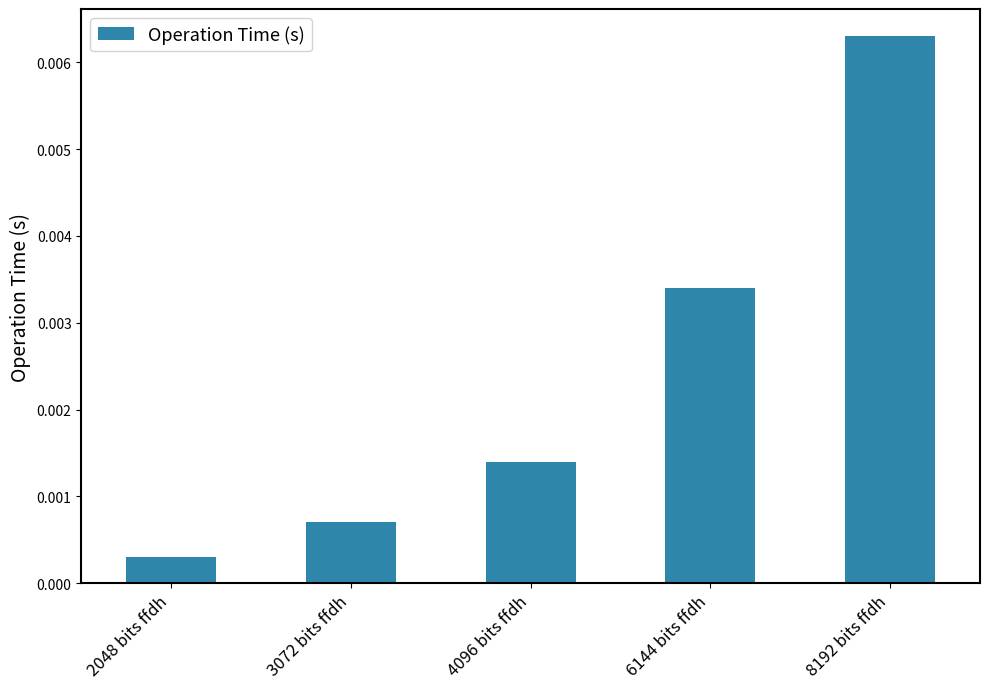

At which label is the value closest to 0?

2048 bits ffdh